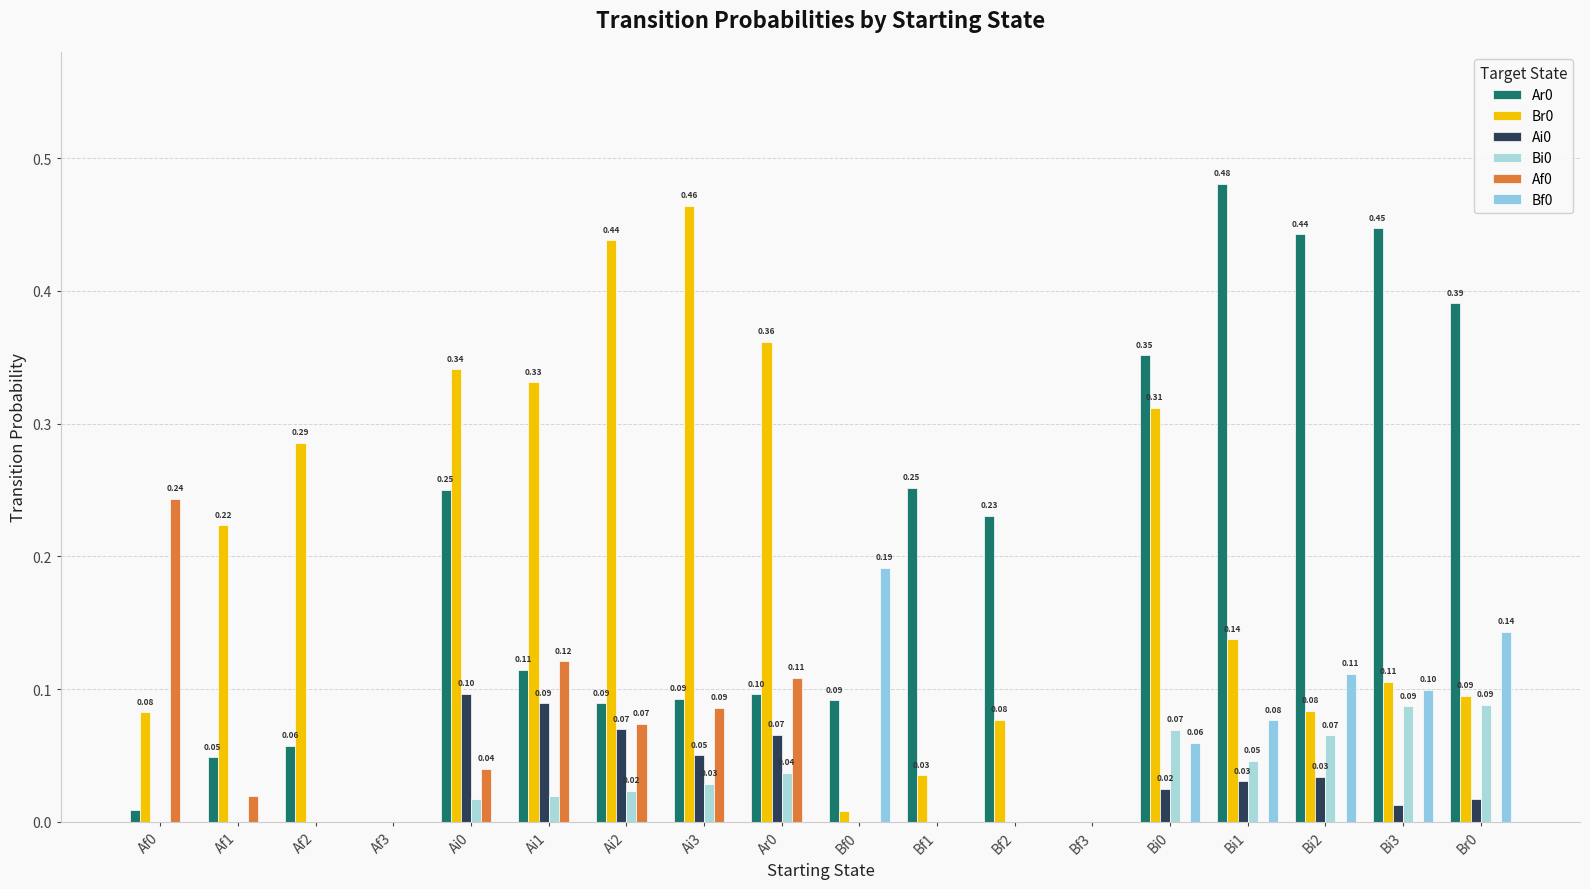

Are the bars horizontal?

No